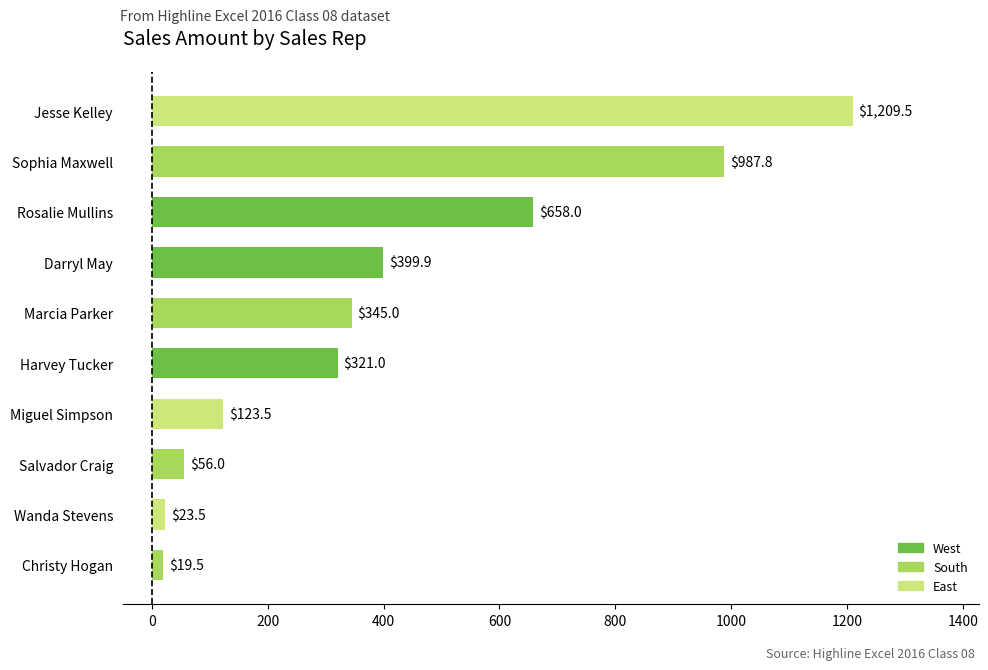

How many bars are there in total?

10